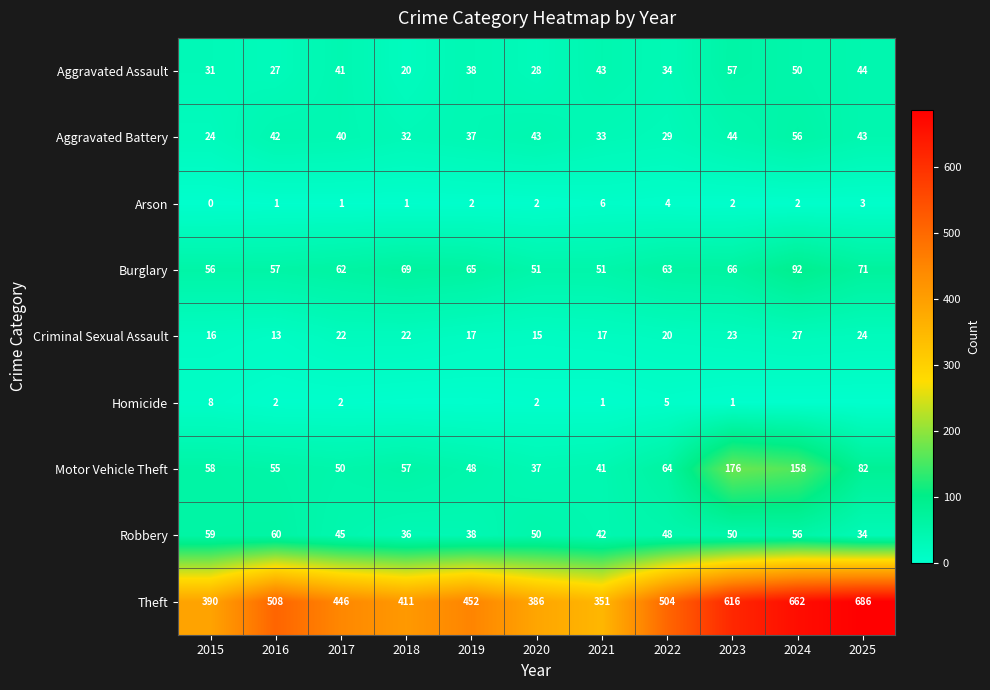

What is the difference between the highest and lowest values at 2021?

350